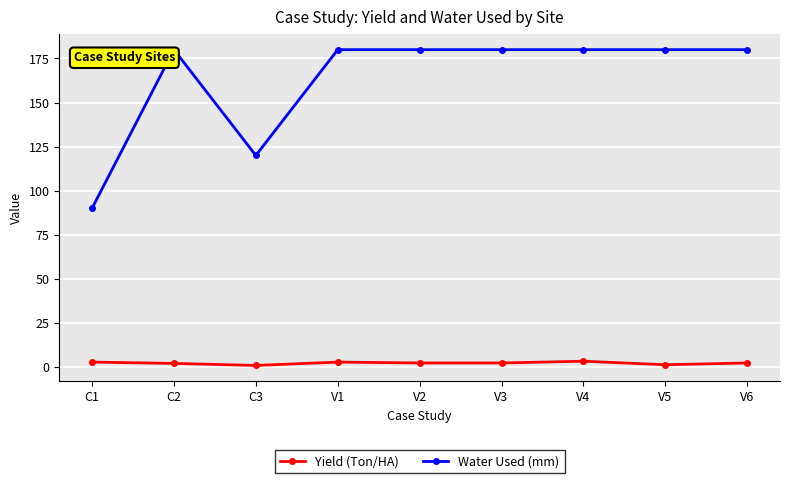

What is the difference between the maximum and minimum values in the Yield (Ton/HA) series?

2.4